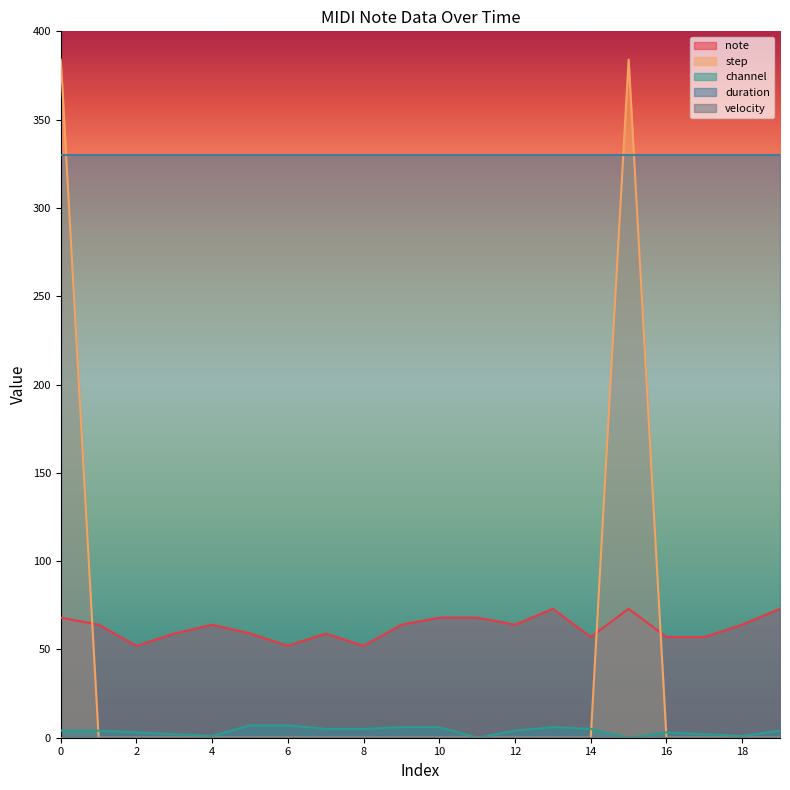

How many channel values are between 2 and 6?

14